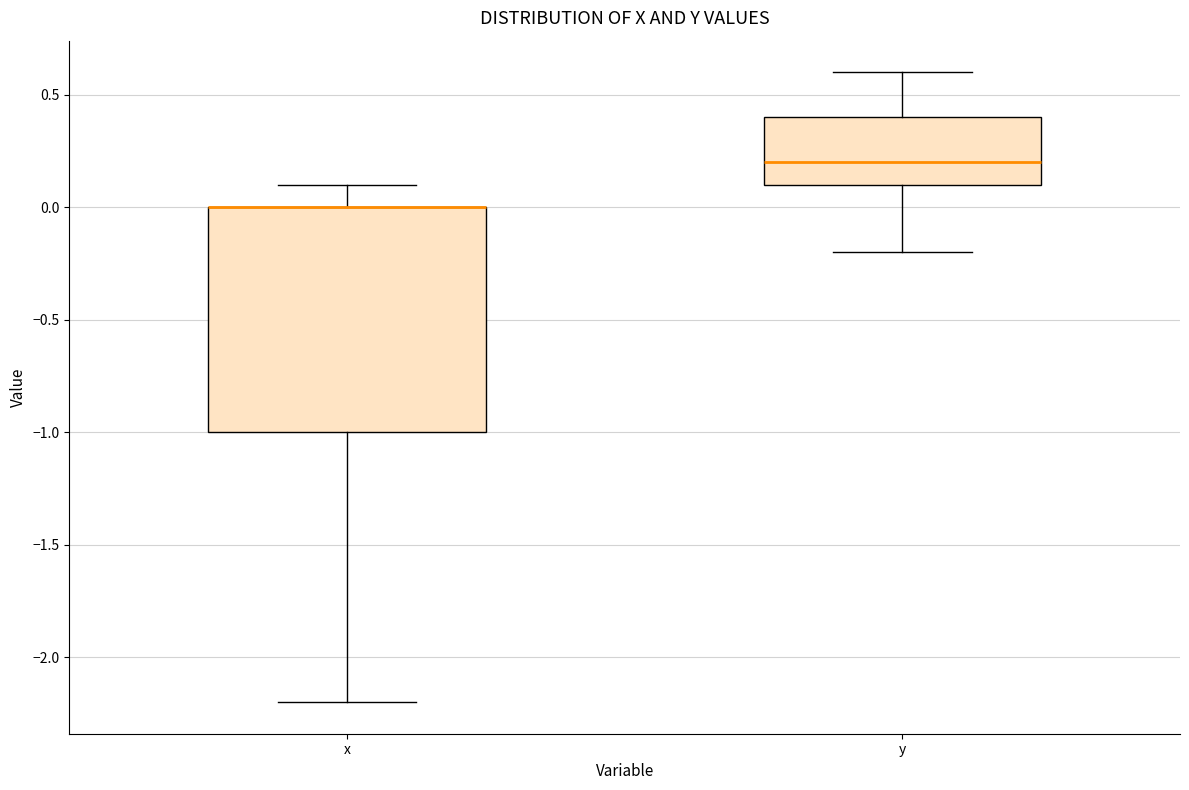

Where does the lower whisker of the box for x end on the y-axis? The values are not printed on the chart, so give them approximately, as read against the axis.

-2.2